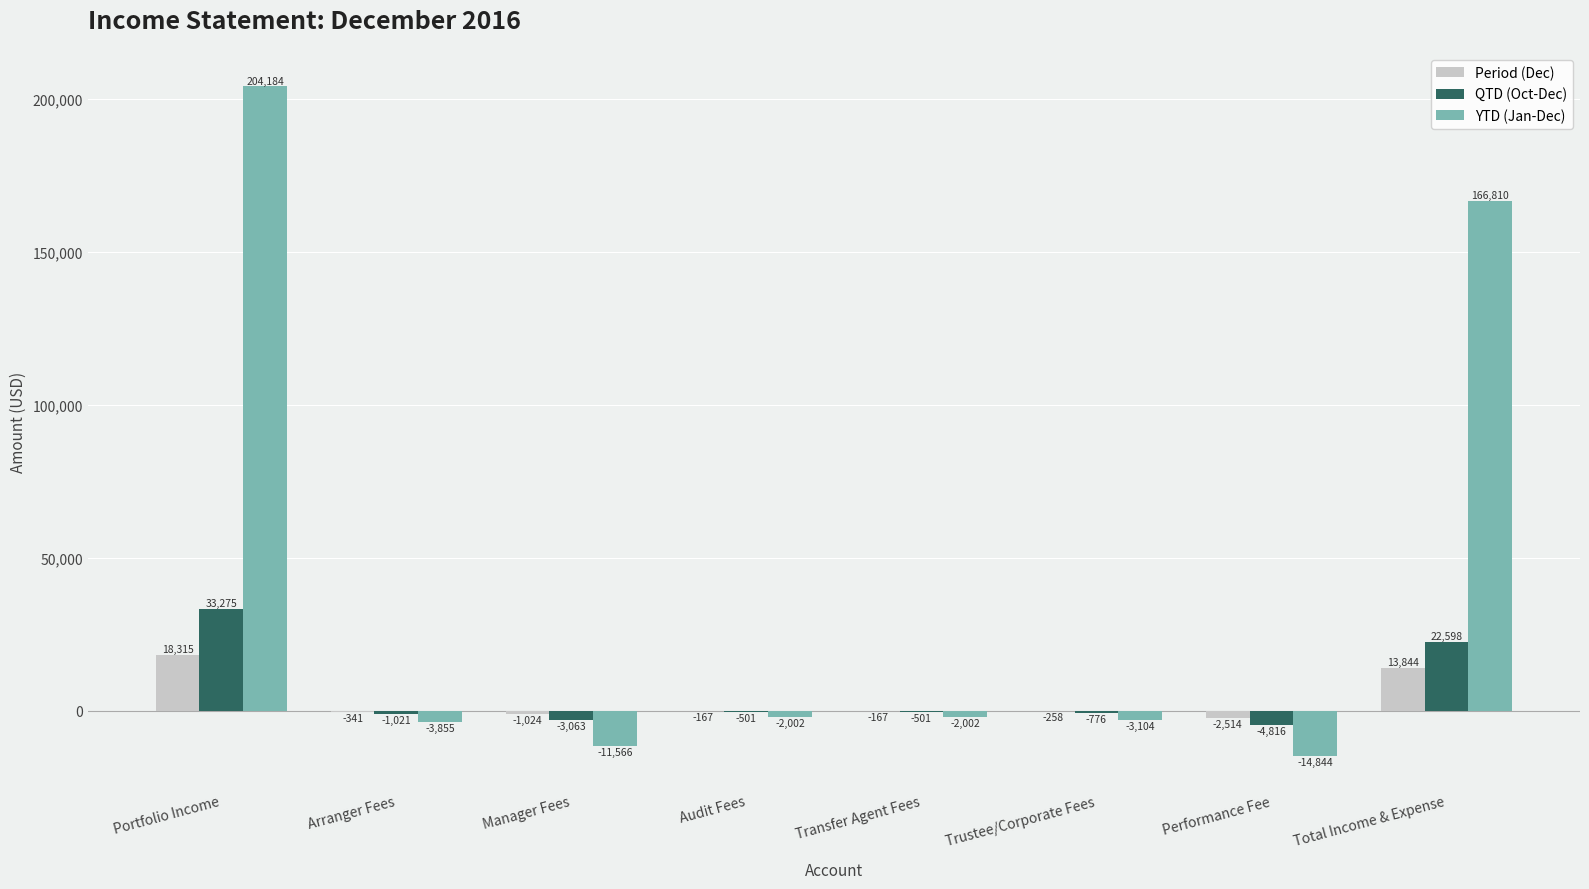

What value does the Period (Dec) series have at Total Income & Expense?

13844.1